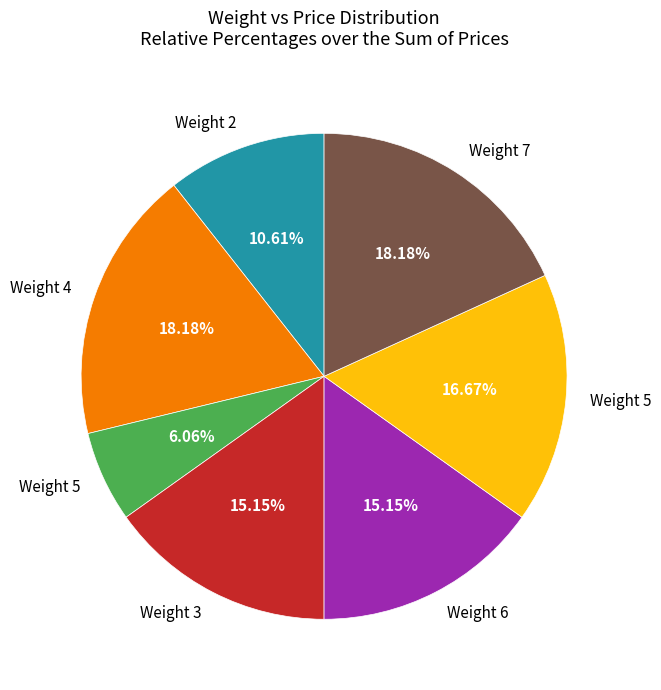

How many slices are in this pie chart?

7